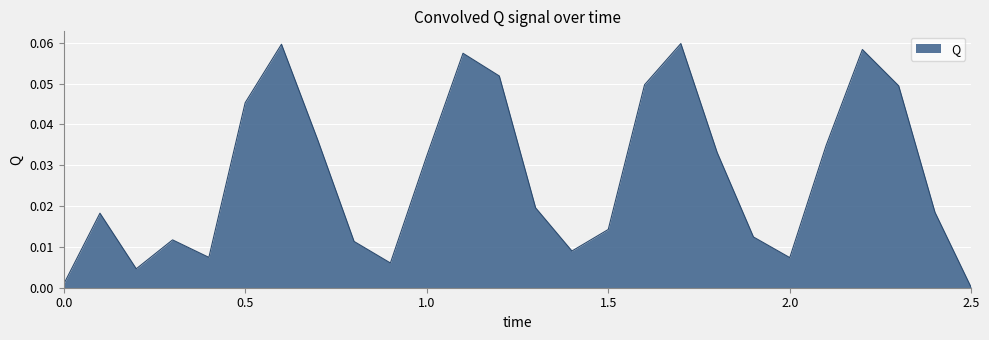

Where is the first local maximum?

0.1